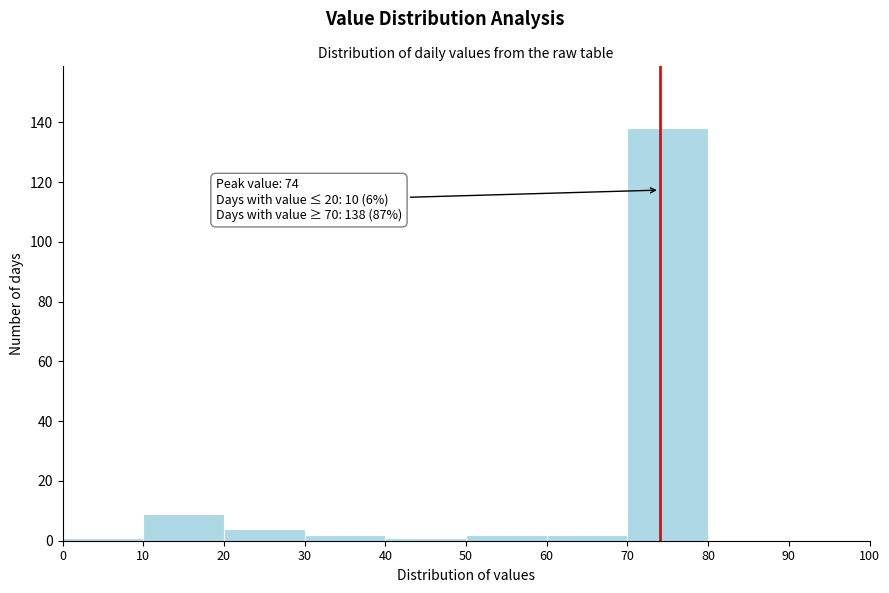

Which range on the x-axis has the tallest bar?

70 to 80